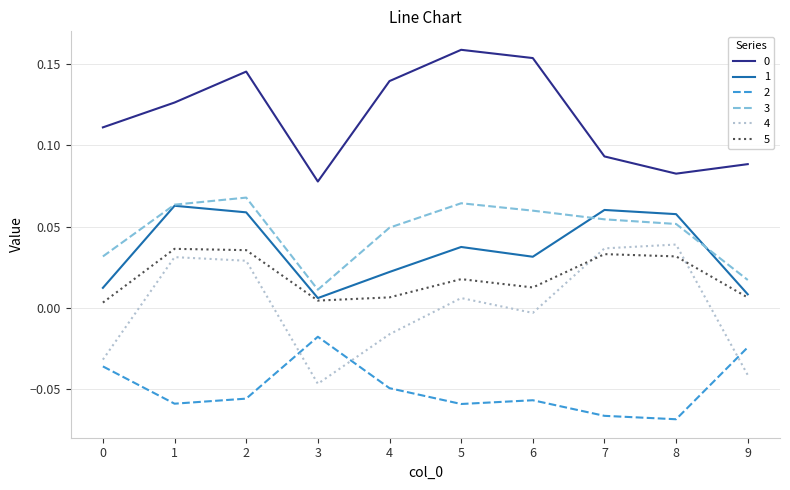

True or false: 3 and 0 intersect in this chart.

False